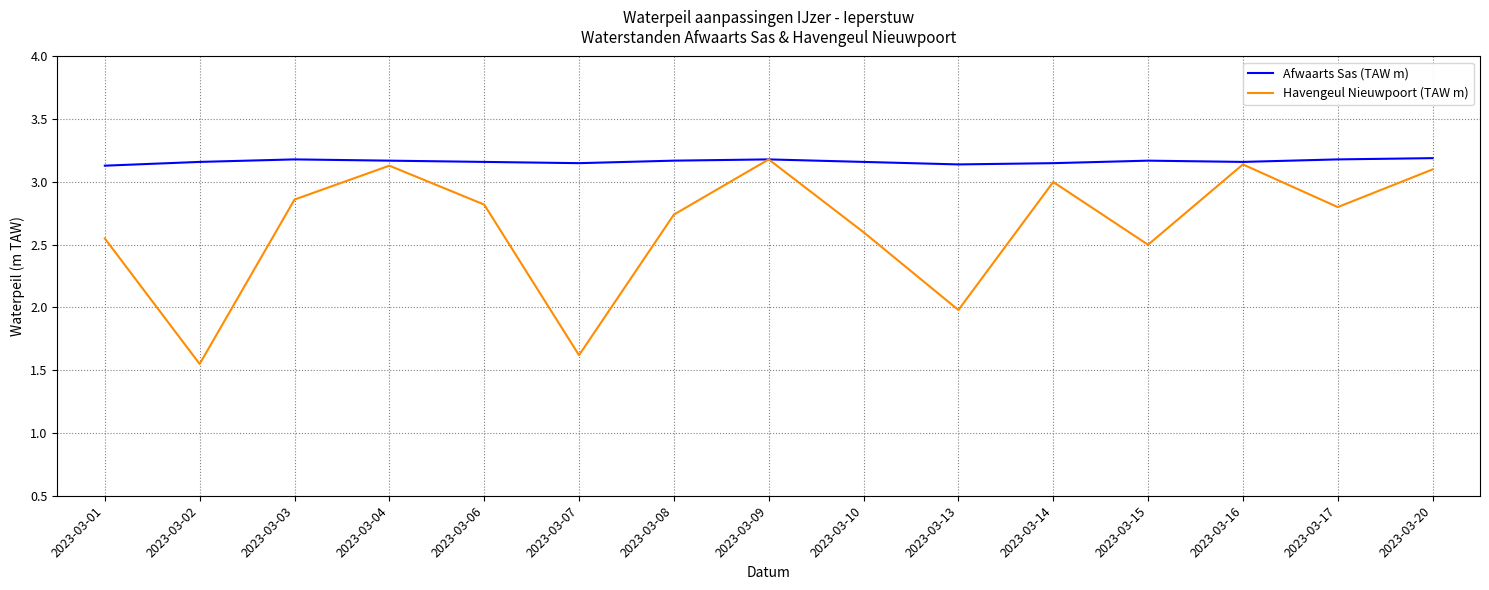

What is the difference between the highest and lowest values at 2023-03-01?

0.6